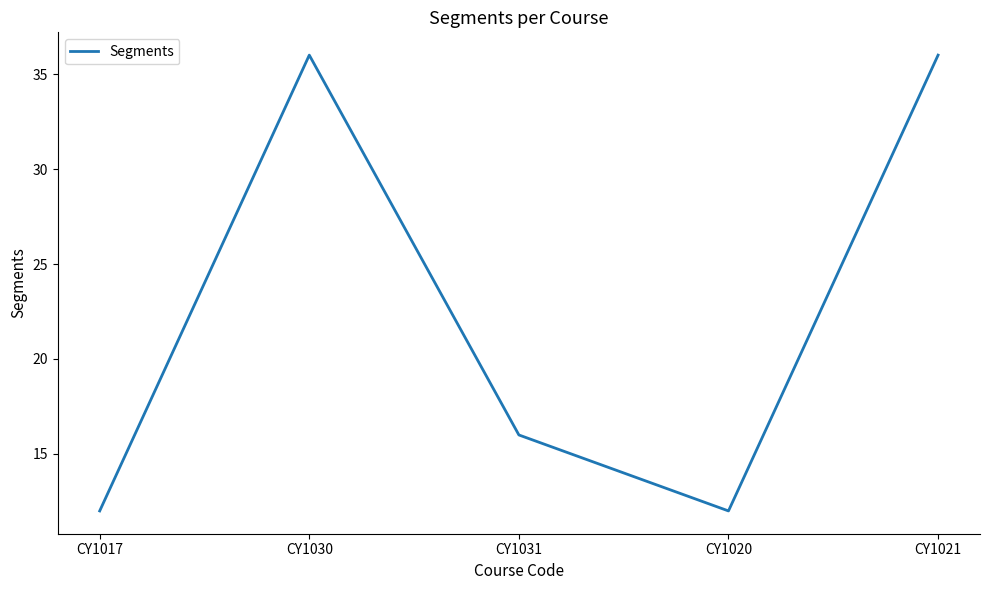

What is the minimum value shown in the chart?

12